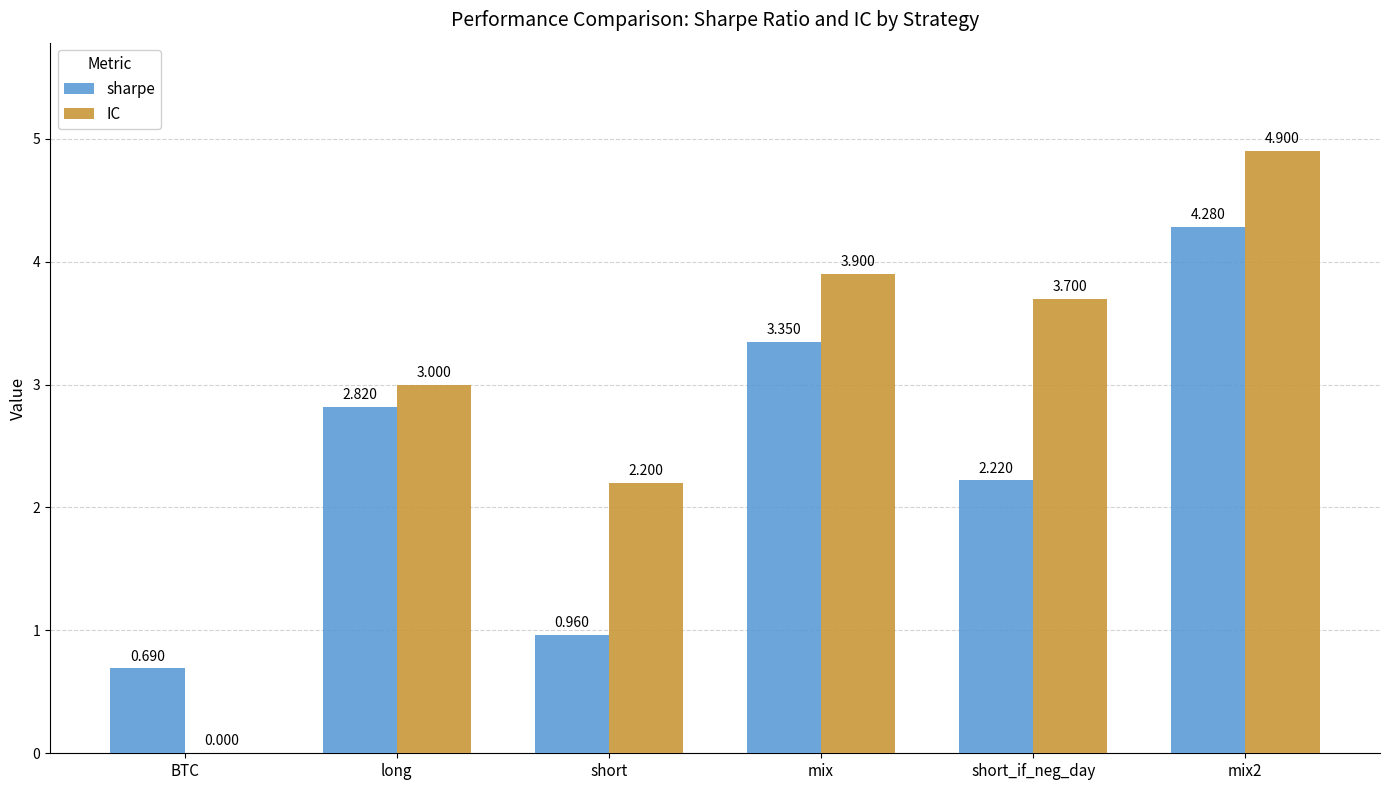

At which label is sharpe closest to 2?

short_if_neg_day